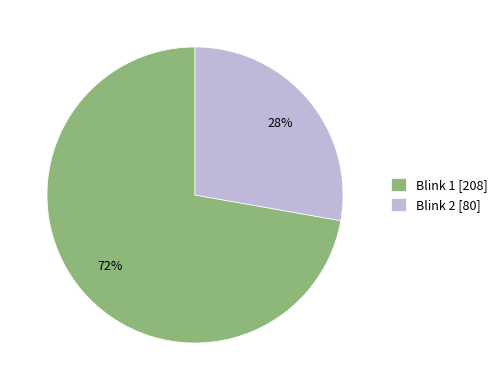

What is the largest slice in the pie chart?

Blink 1